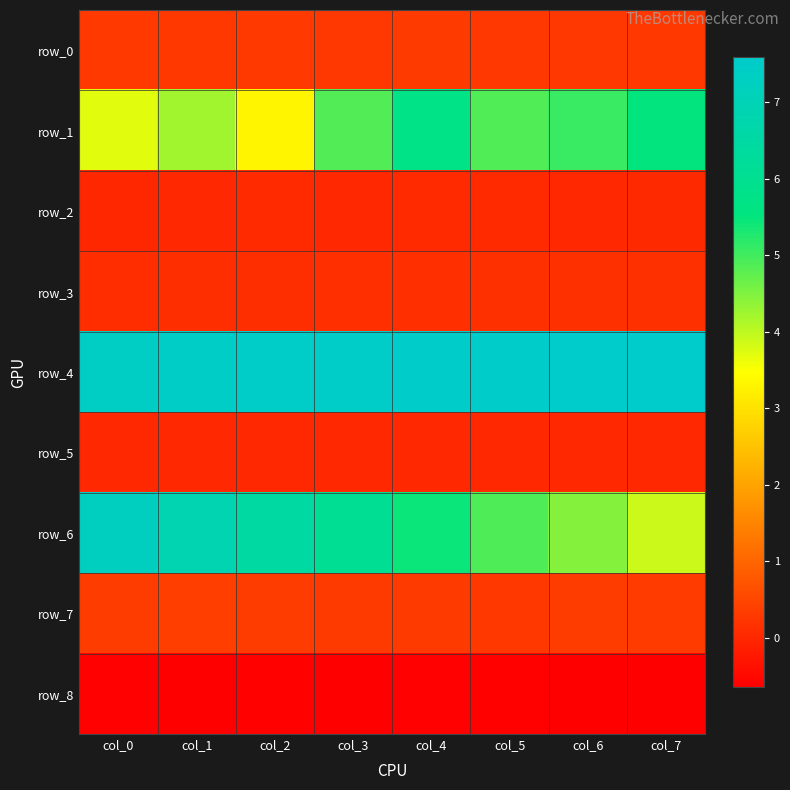

At col_3, list the series in order from smallest to largest.

row_8, row_5, row_2, row_3, row_0, row_7, row_1, row_6, row_4